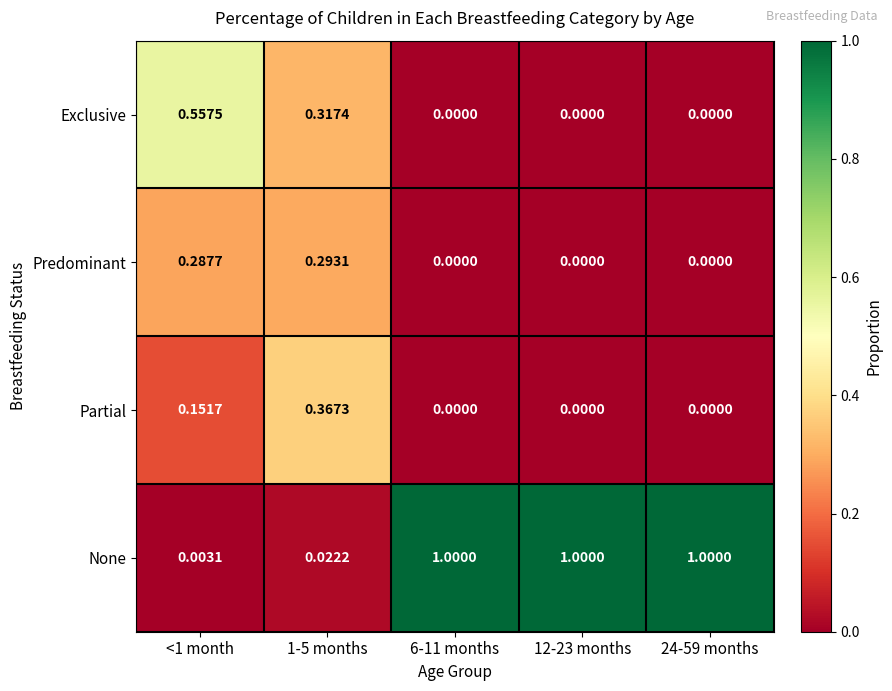

Rank the series by their maximum value, from highest to lowest.

None, Exclusive, Partial, Predominant